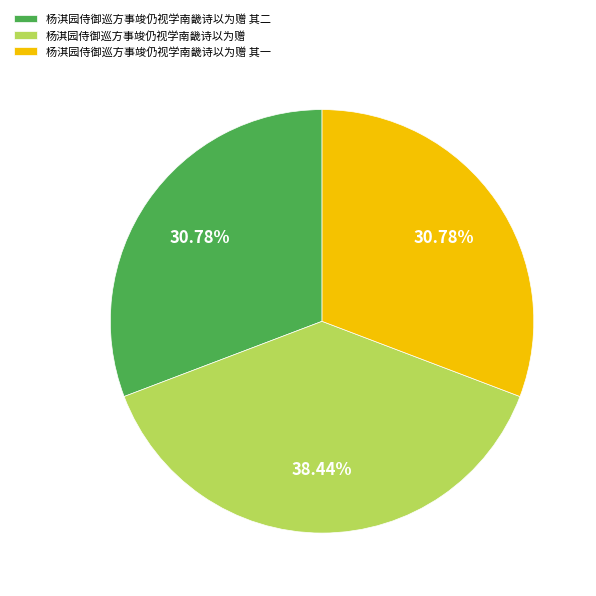

What percentage is the 杨淇园侍御巡方事竣仍视学南畿诗以为赠 slice, to the nearest percent?

38%